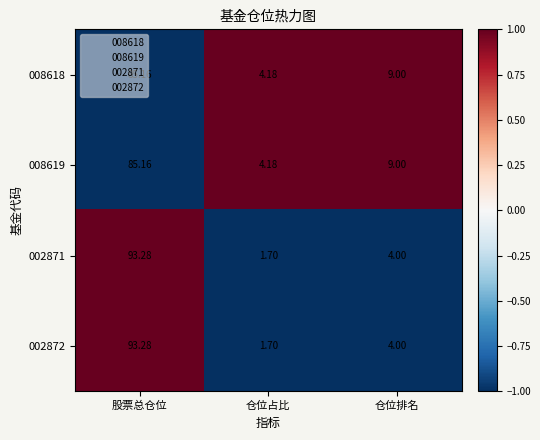

Where does the 002871 series first go above 4?

股票总仓位